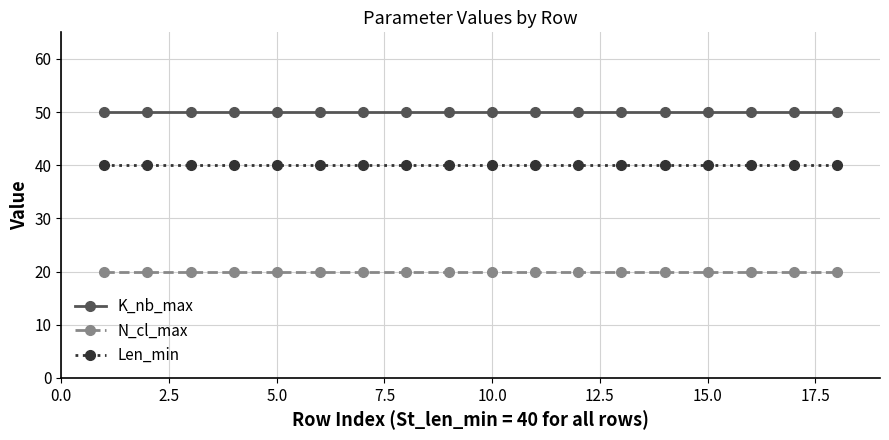

What is the maximum value shown in the chart?

50